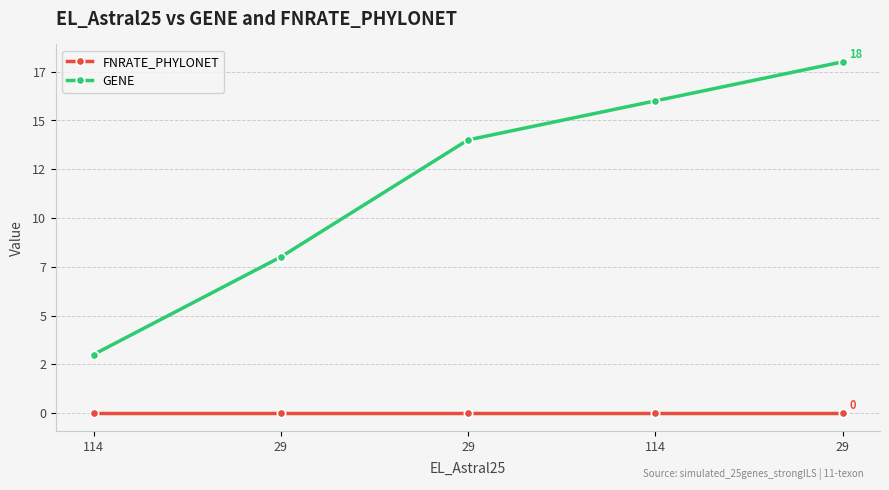

Where does the GENE series first go above 14?

114